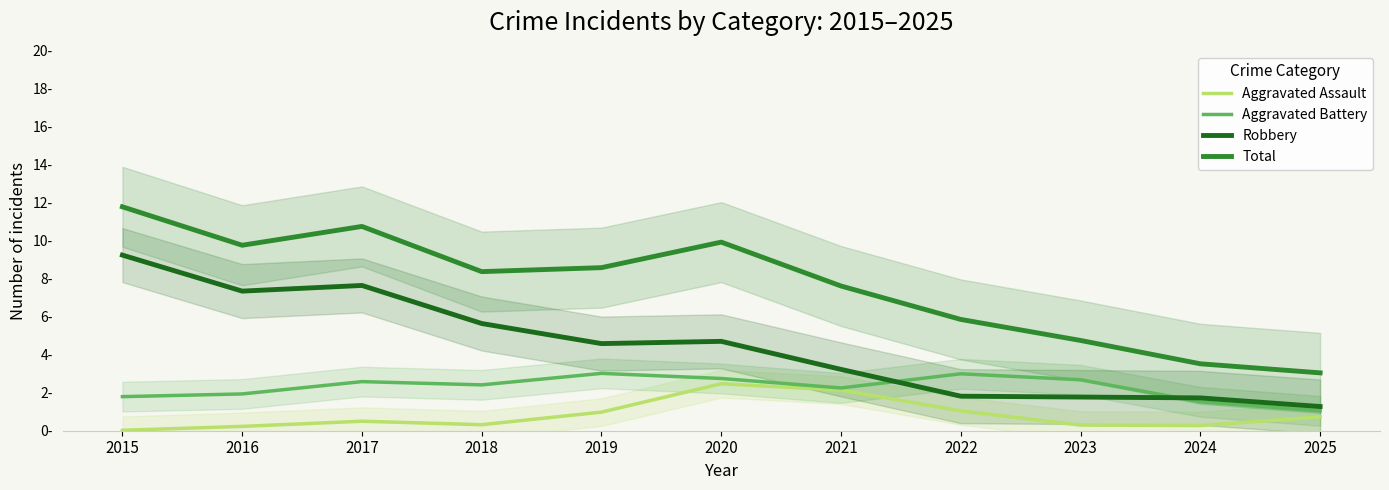

The Robbery series shows 2.5 at 2018. True or false?

False